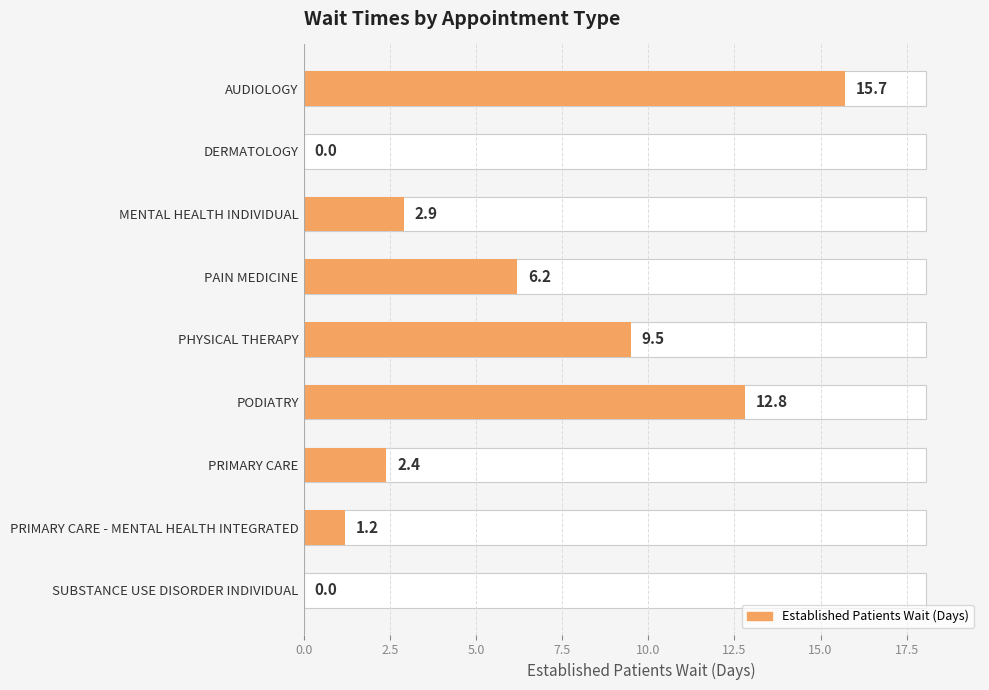

The chart shows a value of 10.7 at AUDIOLOGY. True or false?

False